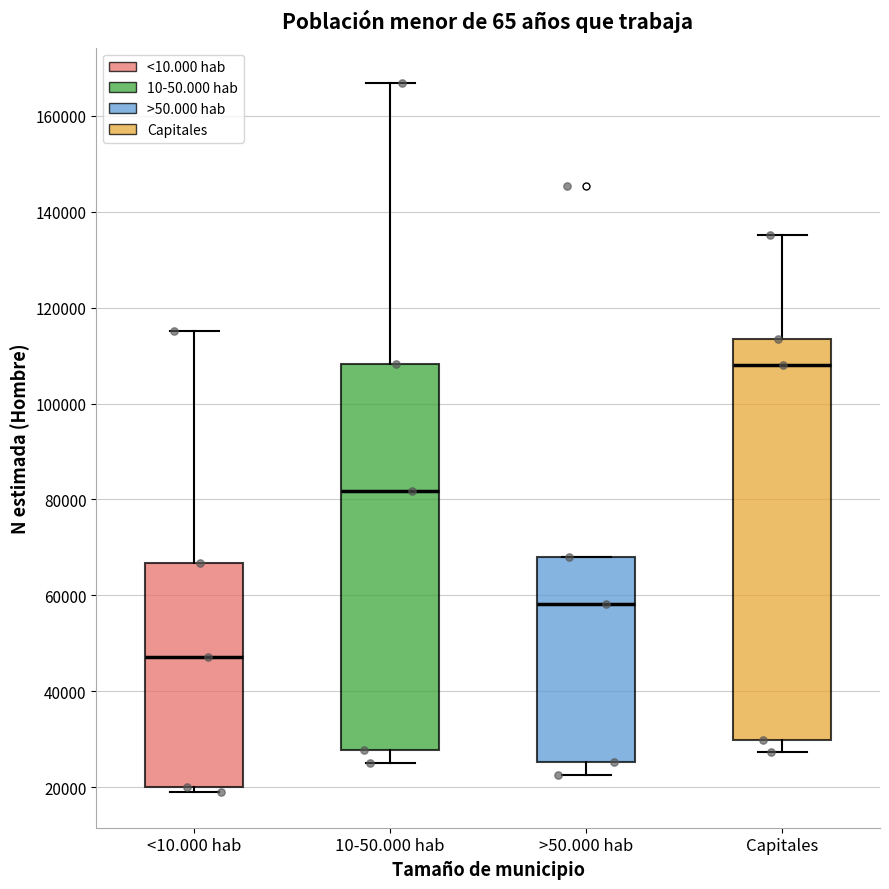

Reading left to right, transcribe this box plot: for each box, give where its median line is, the range the box spans, and where its two whiskers end, as read against the y-axis. The values are not printed on the chart, so give them approximately, as read against the axis.

<10.000 hab: median 48000, box 20000 to 66000, whiskers 18000 to 116000
10-50.000 hab: median 82000, box 28000 to 108000, whiskers 26000 to 166000
>50.000 hab: median 58000, box 26000 to 68000, whiskers 22000 to 68000
Capitales: median 108000, box 30000 to 114000, whiskers 28000 to 136000